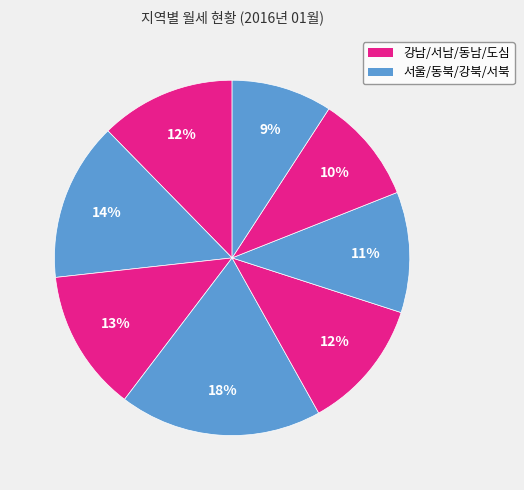

Count the number of slices in the pie.

8